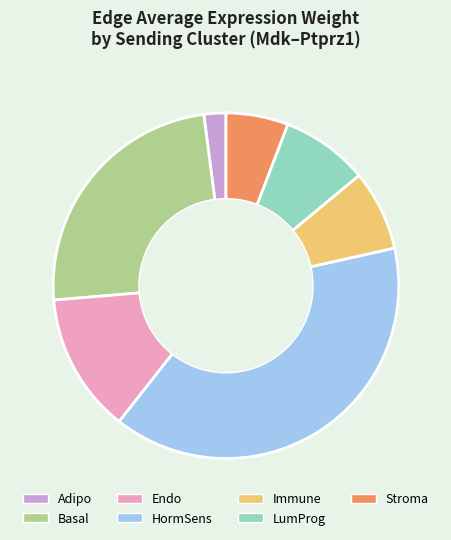

How many segments does this pie chart have?

7